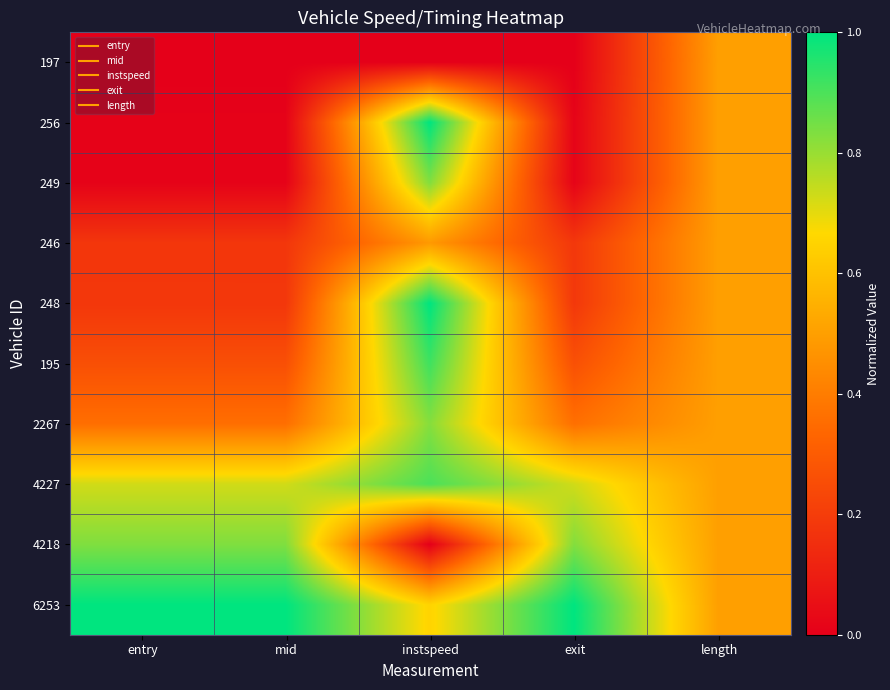

Reading right to left, what are all the values shown in this chart?

197: length=0.5	exit=0.0	instspeed=0.0	mid=0.0	entry=0.0
256: length=0.5	exit=0.0	instspeed=1.0	mid=0.0	entry=0.0
249: length=0.5	exit=0.0	instspeed=0.8	mid=0.0	entry=0.0
246: length=0.5	exit=0.2	instspeed=0.5	mid=0.2	entry=0.2
248: length=0.5	exit=0.2	instspeed=1.0	mid=0.2	entry=0.2
195: length=0.5	exit=0.3	instspeed=0.9	mid=0.3	entry=0.3
2267: length=0.5	exit=0.4	instspeed=0.8	mid=0.4	entry=0.4
4227: length=0.5	exit=0.7	instspeed=0.9	mid=0.7	entry=0.7
4218: length=0.5	exit=0.8	instspeed=0.0	mid=0.8	entry=0.8
6253: length=0.5	exit=1.0	instspeed=0.7	mid=1.0	entry=1.0